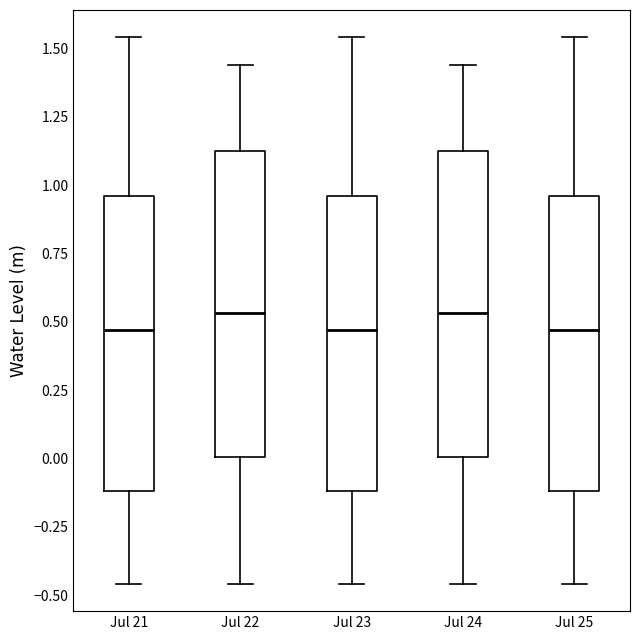

Reading left to right, read every box against the y-axis: the position of its median line, the range the box covers, and the ends of its whiskers. The values are not printed on the chart, so give them approximately, as read against the axis.

Jul 21: median 0.45, box -0.10 to 0.95, whiskers -0.45 to 1.55
Jul 22: median 0.55, box 0.00 to 1.10, whiskers -0.45 to 1.45
Jul 23: median 0.45, box -0.10 to 0.95, whiskers -0.45 to 1.55
Jul 24: median 0.55, box 0.00 to 1.10, whiskers -0.45 to 1.45
Jul 25: median 0.45, box -0.10 to 0.95, whiskers -0.45 to 1.55